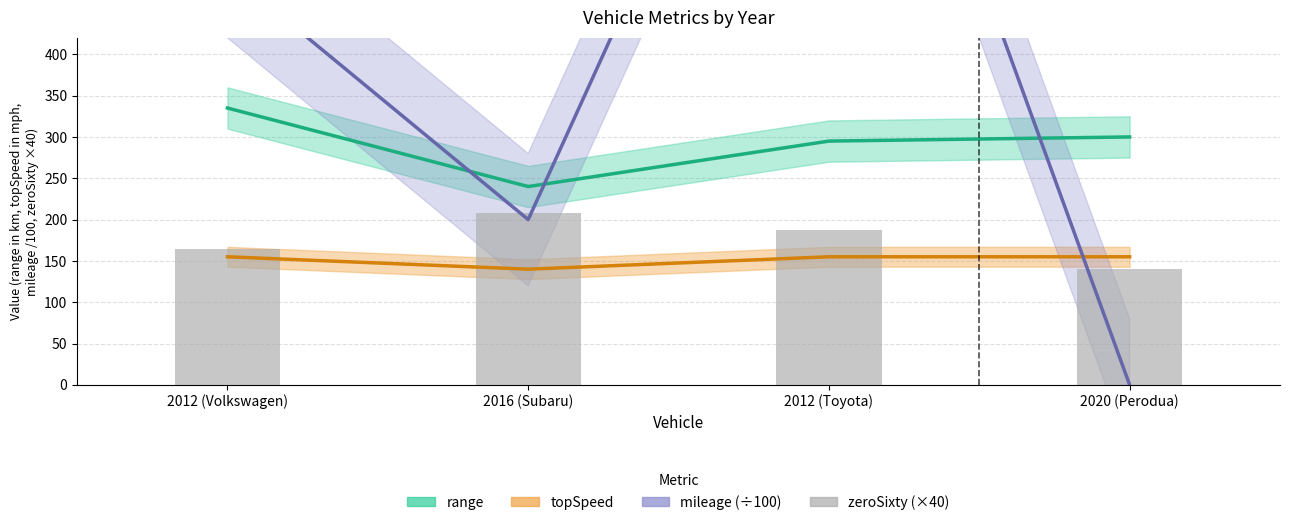

What is the minimum value for zeroSixty?

140